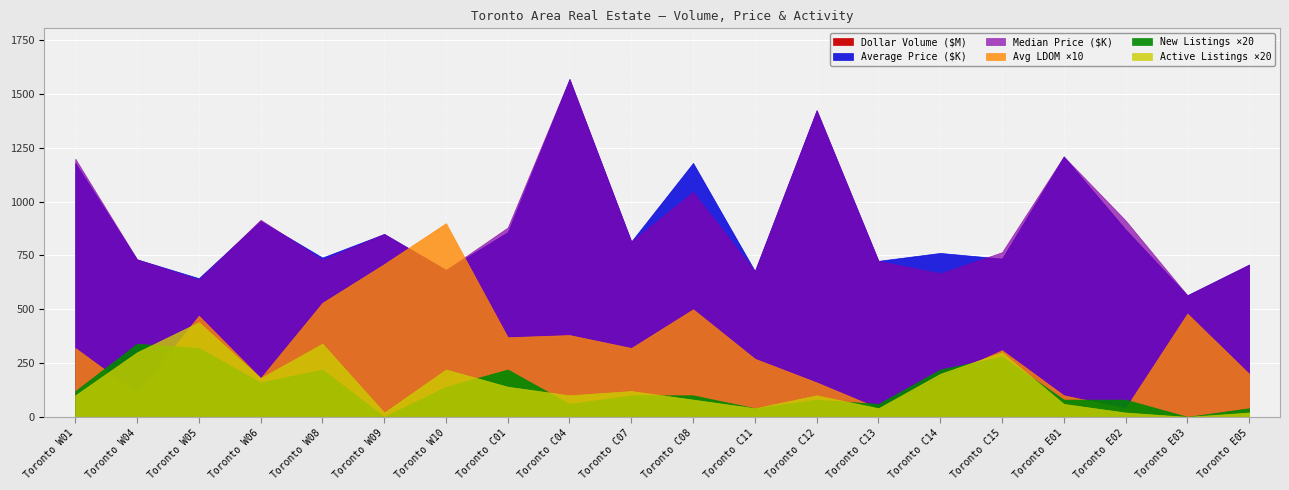

Reading left to right, what are all the values shown in this chart?

Dollar Volume ($): 3542500	1464000	2577000	3642000	4441500	850000	1365000	5152700	1570000	1630000	3540000	1355000	1425000	725000	3808337	5148280	1210000	2613000	565000	1415000
Average Price ($): 1180833	732000	644250	910500	740250	850000	682500	858783	1570000	815000	1180000	677500	1425000	725000	761667	735469	1210000	871000	565000	707500
Median Price ($): 1200000	732000	637500	916000	730000	850000	682500	880000	1570000	815000	1045000	677500	1425000	725000	667000	765000	1210000	913000	565000	707500
Active Listings: 5	15	22	9	17	1	11	7	5	6	4	2	5	2	10	15	3	1	0	1
New Listings: 6	17	16	8	11	0	7	11	3	5	5	2	4	3	11	14	4	4	0	2
Avg. LDOM: 32	11	47	18	53	71	90	37	38	32	50	27	16	4	18	31	10	4	48	20